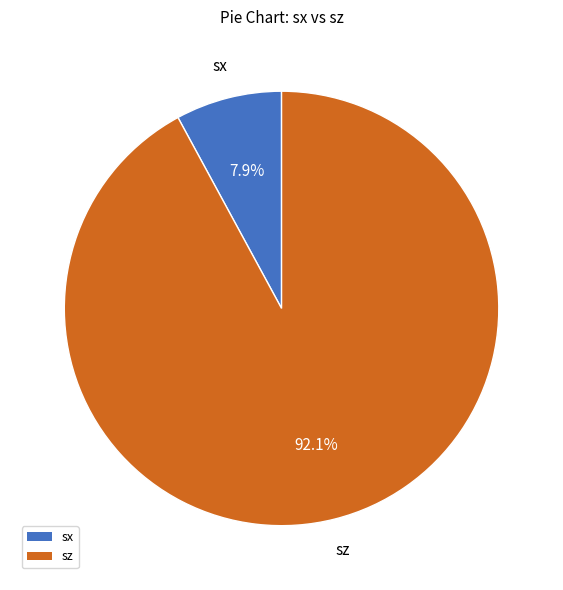

To the nearest percent, what is the difference between the largest and smallest slice percentages?

84%